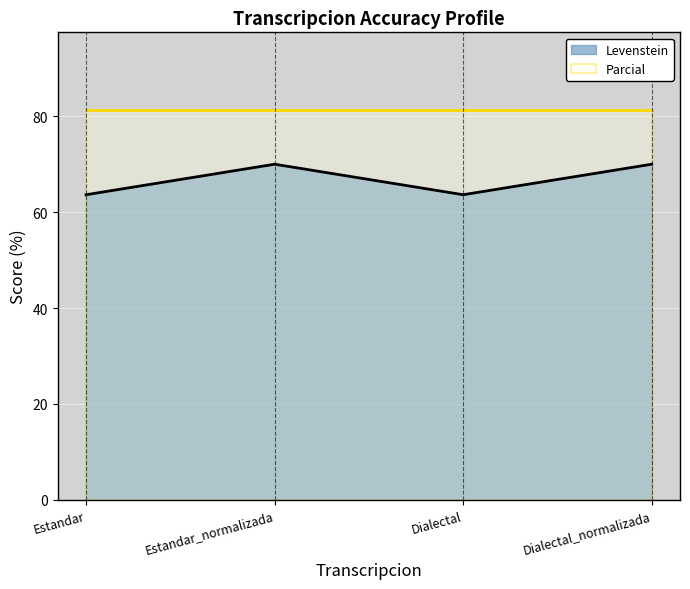

The chart shows a value of 63.6 at Dialectal. True or false?

True